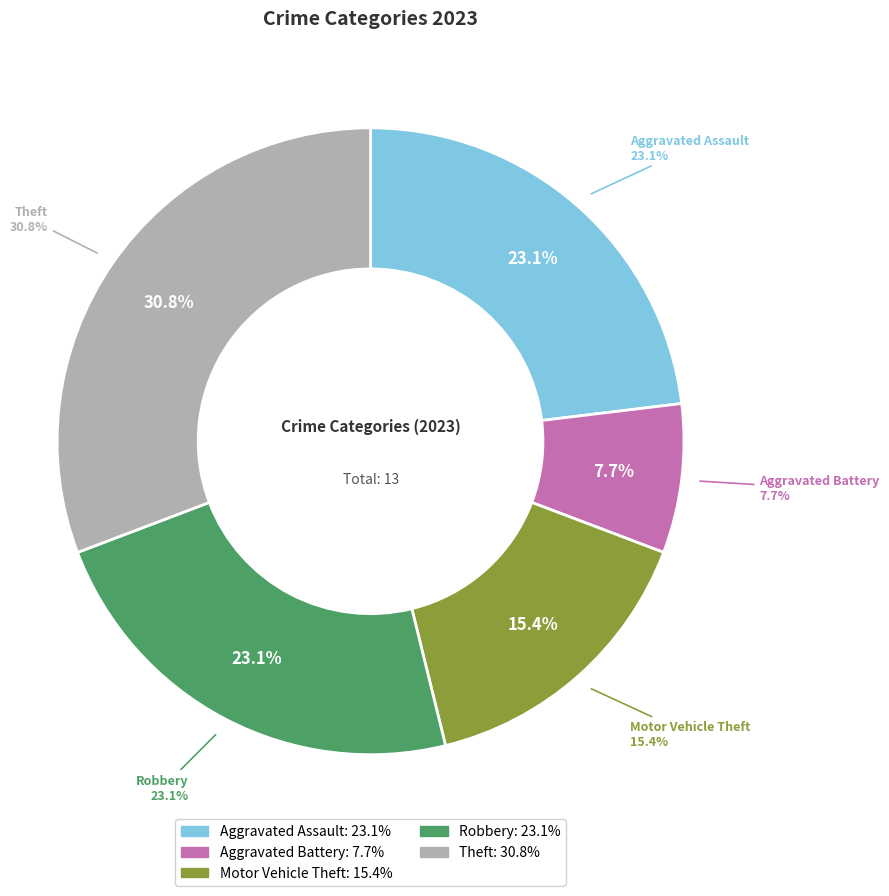

Which category has the smallest portion of the pie?

Aggravated Battery